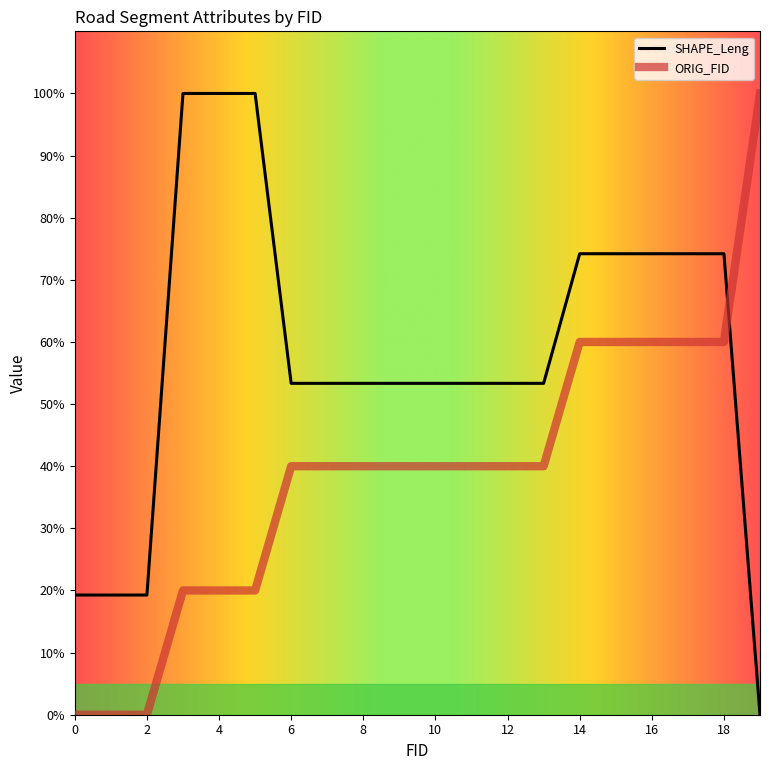

What is the highest value of the ORIG_FID series?

100.0